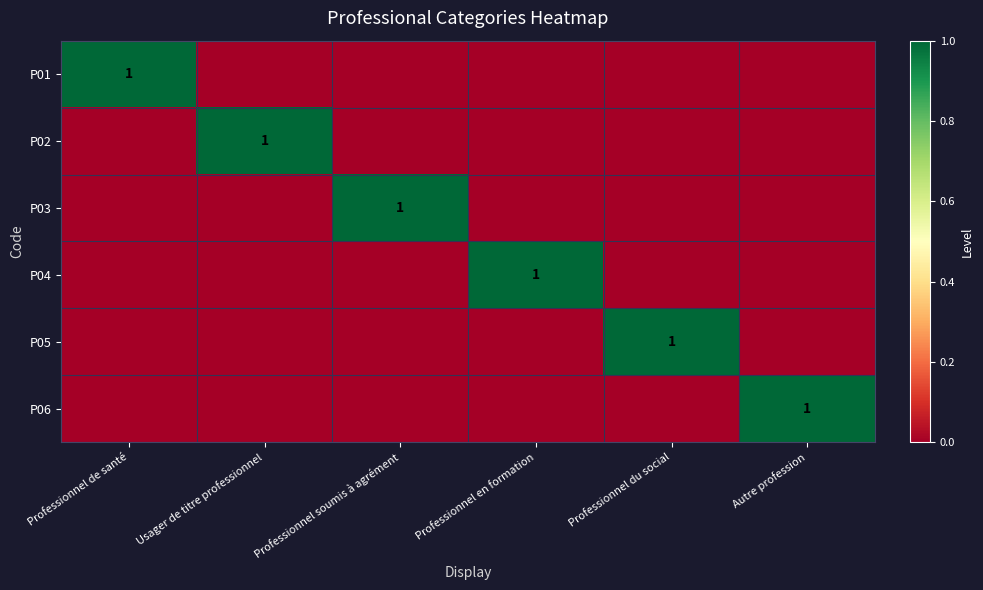

At which category is the sum across all series the highest?

Professionnel de santé